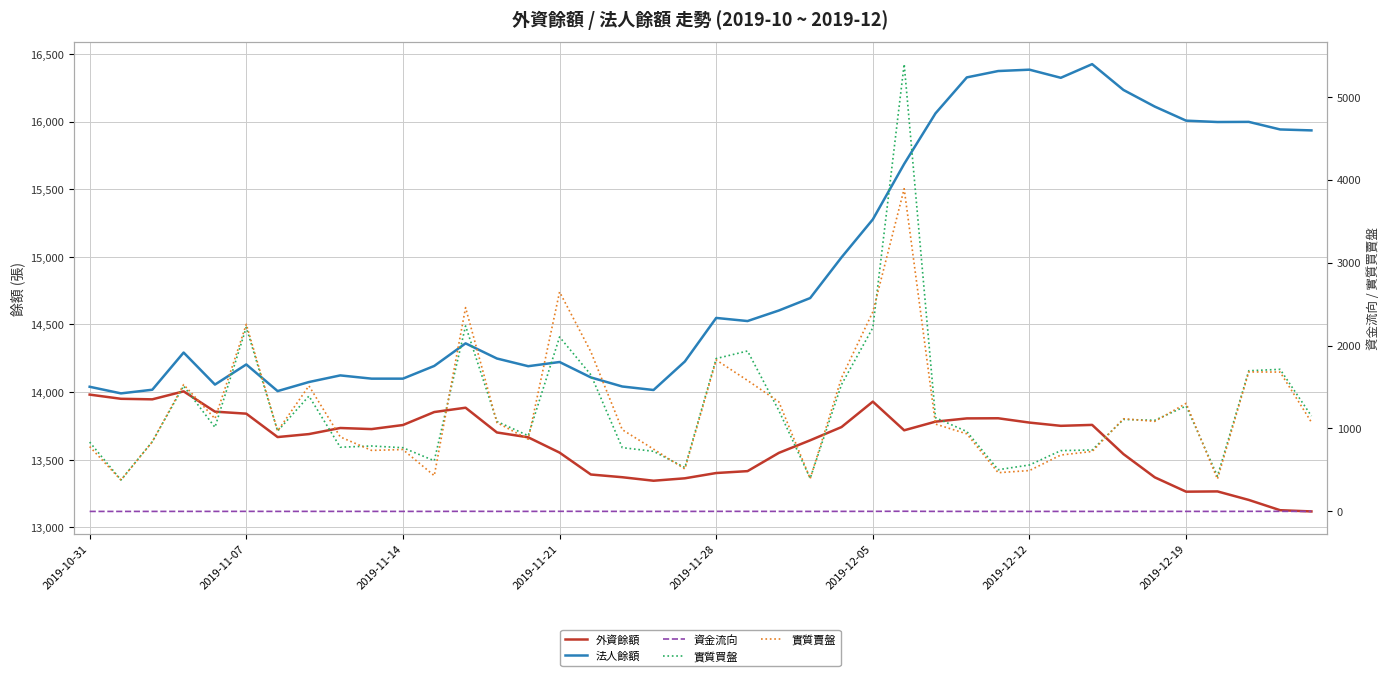

Which series has the largest range (max minus min)?

實質買盤